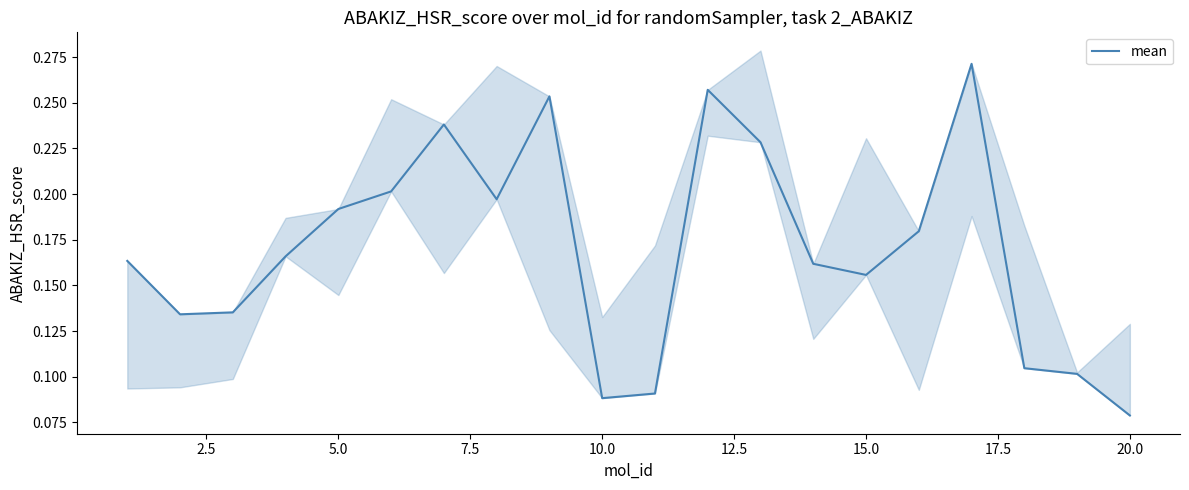

Is this an area chart (filled region under the line)?

No